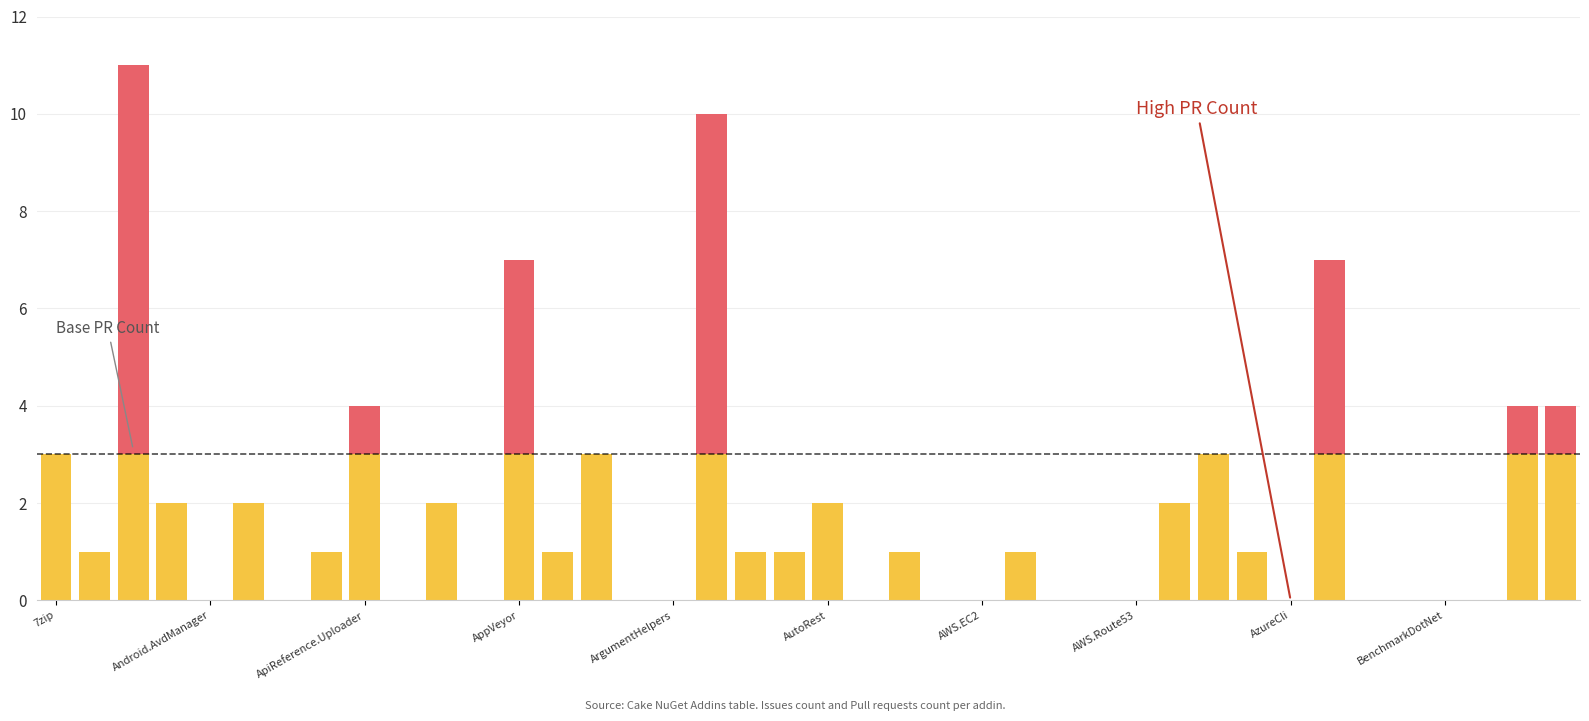

How many data points does each series have?

40